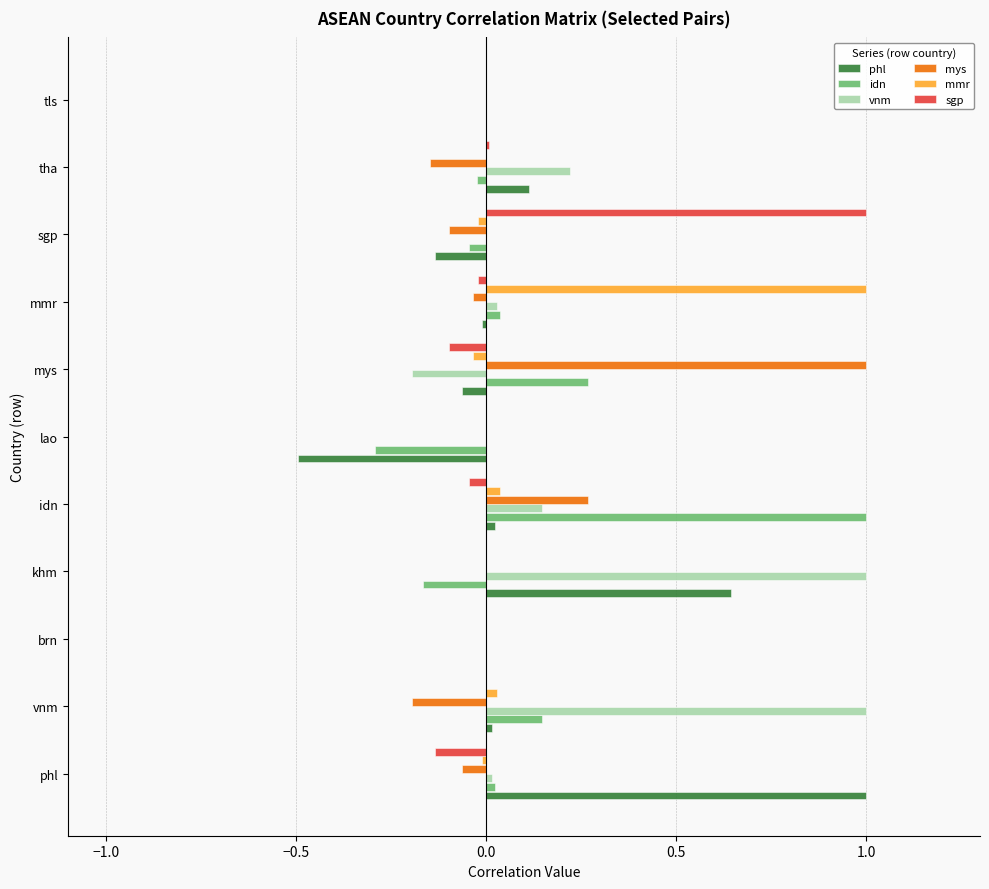

The value of idn at brn is 0.0. True or false?

True